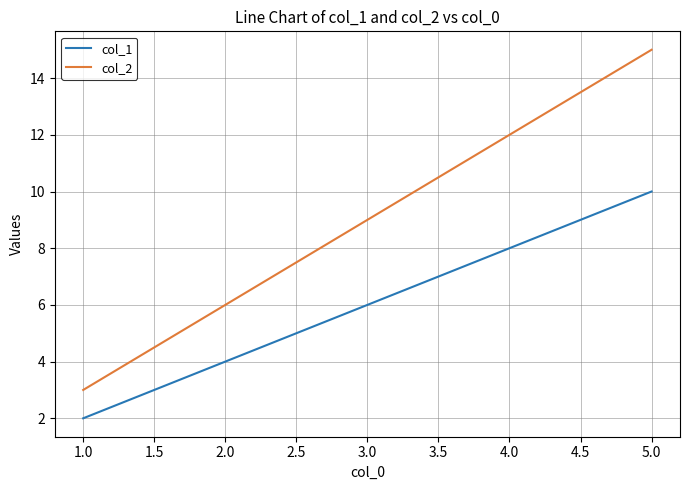

True or false: col_2 and col_1 cross at least once.

False